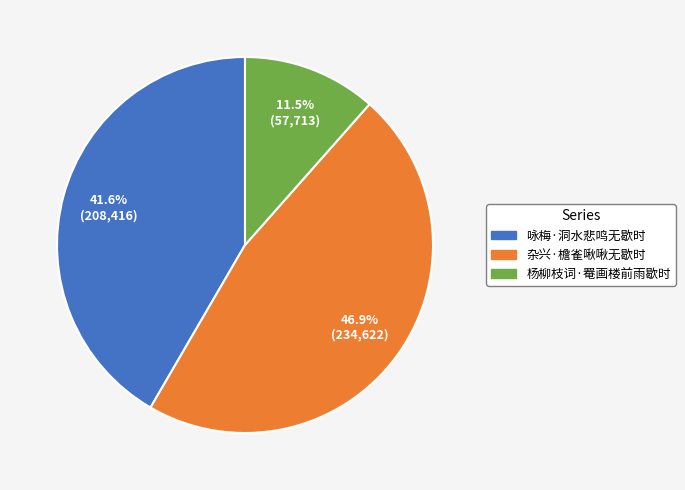

Approximately how many times larger is the value at 咏梅·洞水悲鸣无歇时 compared to 杨柳枝词·罨画楼前雨歇时?

3.6